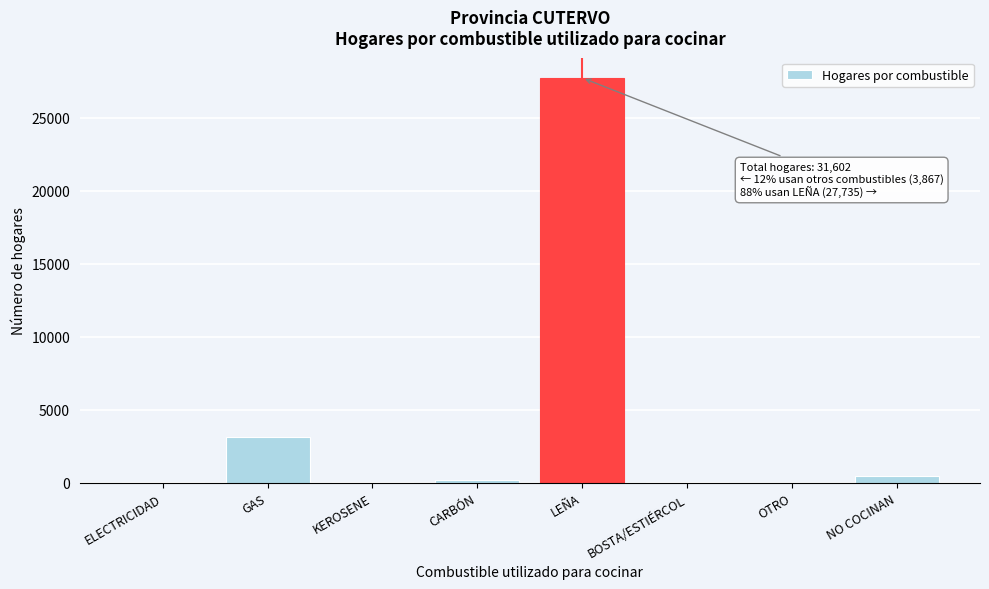

What is the maximum value shown in the chart?

27735